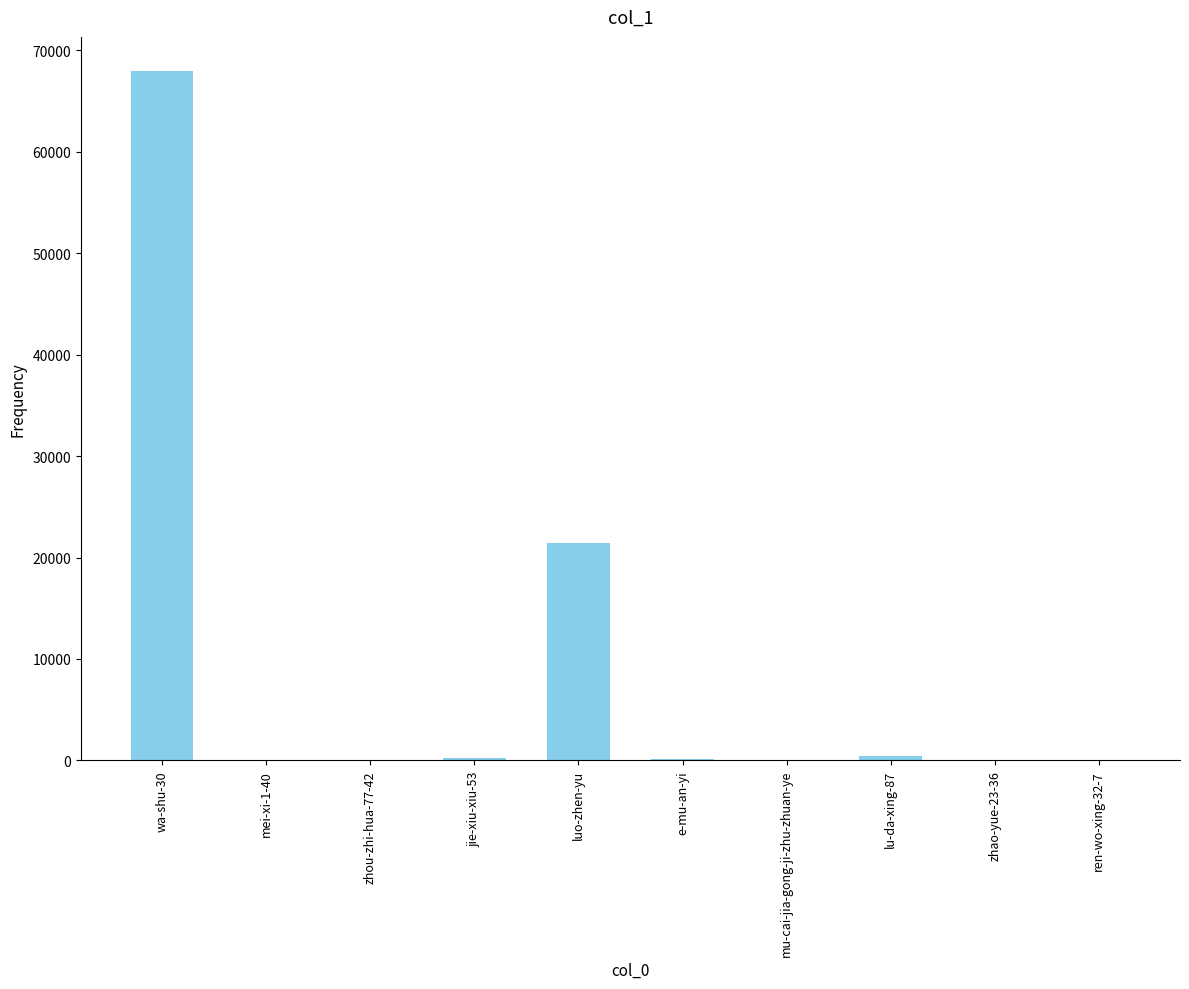

How many series are shown in this chart?

1